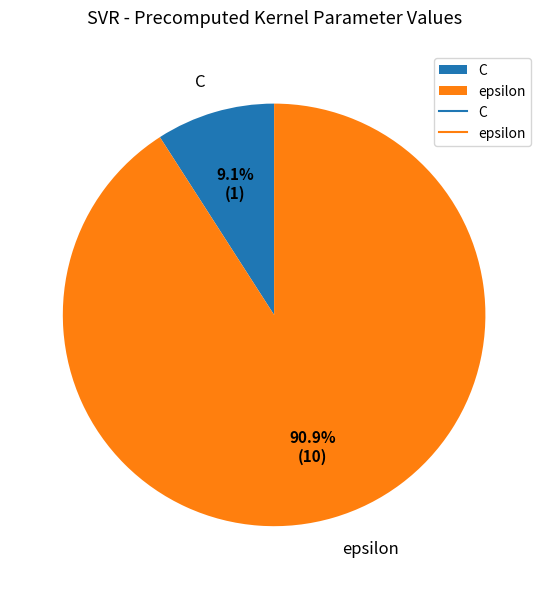

Which category has the biggest portion of the pie?

epsilon